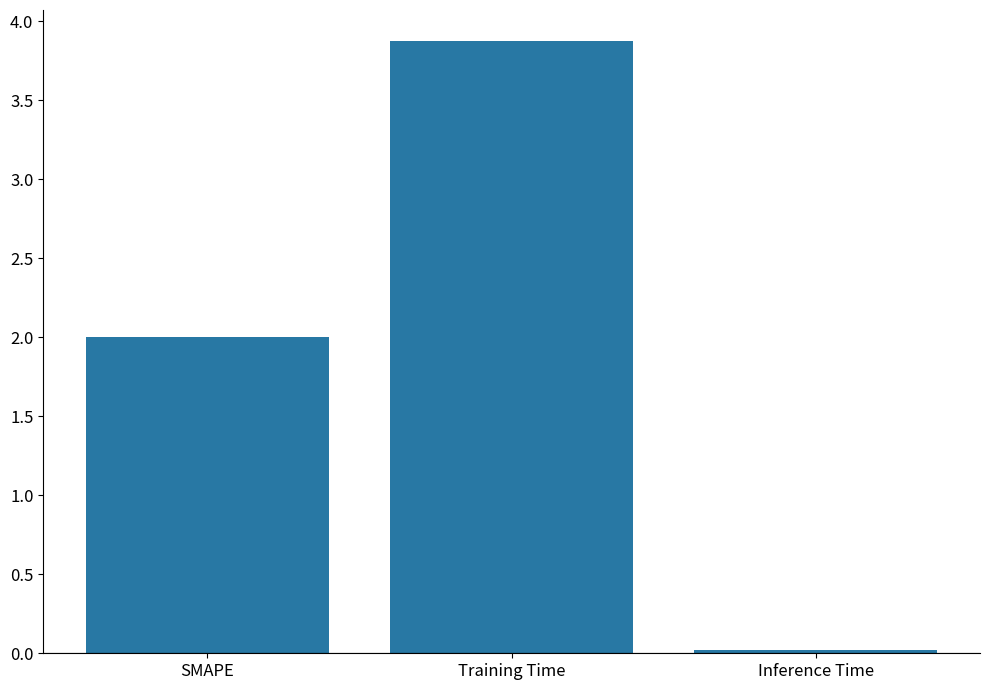

What is the greatest value displayed?

3.9